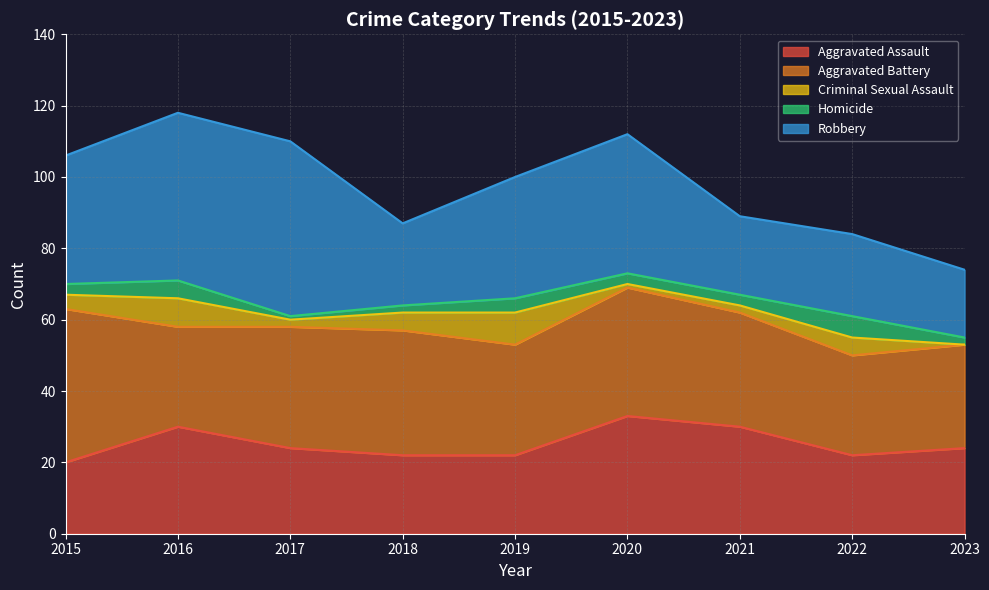

How many lines are shown in the chart?

5